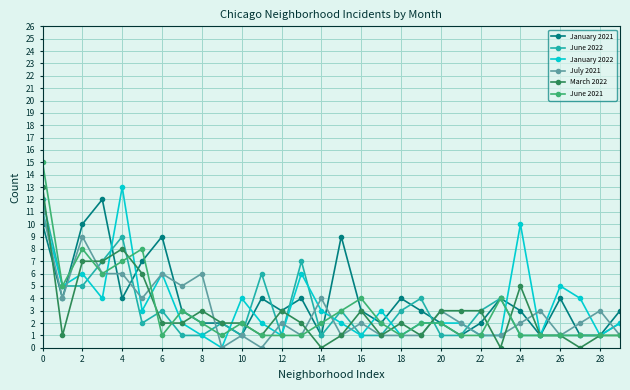

Reading left to right, transcribe all the data shown in this chart.

January 2021: 10	4	10	12	4	7	9	3	2	2	1	4	3	4	1	9	3	2	4	3	2	1	2	4	3	1	4	1	1	3
June 2022: 12	5	5	7	9	2	3	1	1	2	1	6	1	7	1	3	1	1	3	4	1	1	3	4	1	1	1	1	1	2
January 2022: 11	5	6	4	13	3	6	2	1	0	4	2	1	6	3	2	1	3	1	2	2	2	1	1	10	1	5	4	1	2
July 2021: 11	4	9	6	6	4	6	5	6	0	1	0	2	1	4	1	2	1	1	1	3	2	1	1	2	3	1	2	3	1
March 2022: 13	1	7	7	8	6	2	2	3	2	2	1	3	2	0	1	3	1	2	1	3	3	3	0	5	1	1	0	1	1
June 2021: 15	5	8	6	7	8	1	3	2	1	2	1	1	1	2	3	4	2	1	2	2	1	1	4	1	1	1	1	1	1